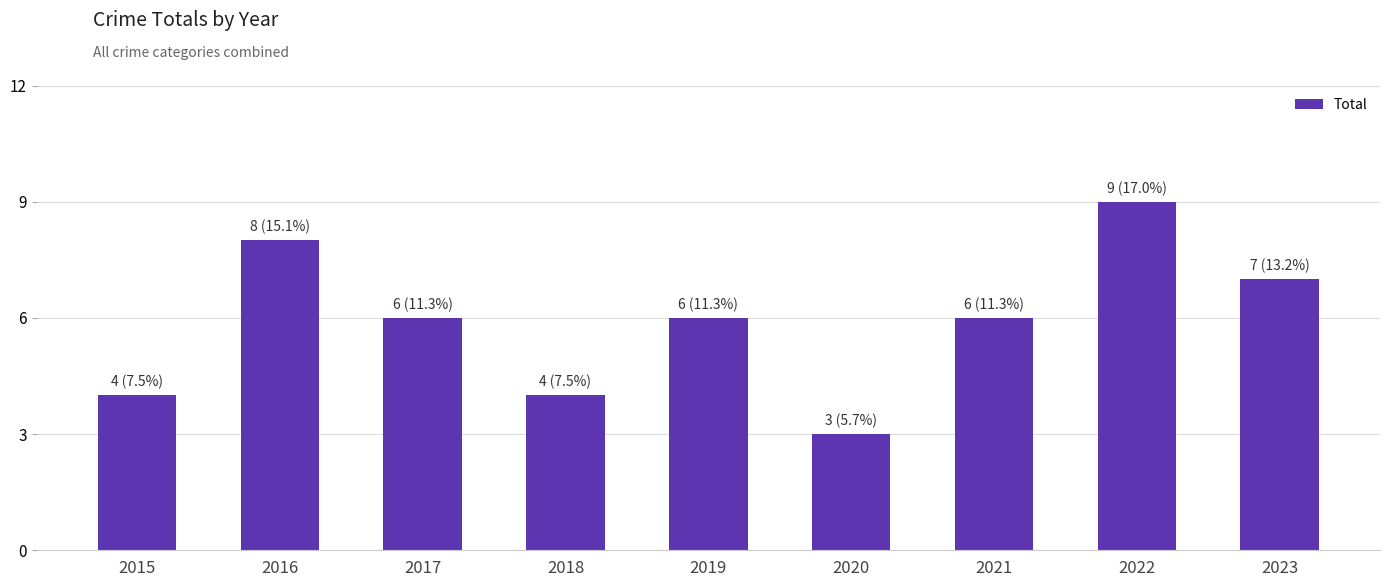

What is the sum of the values at 2021 and 2015?

10